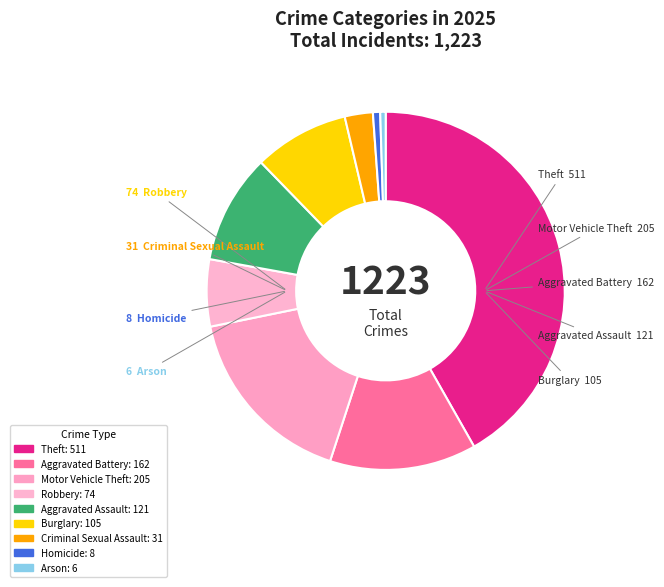

Is it true that Aggravated Assault is 23% of the pie?

False